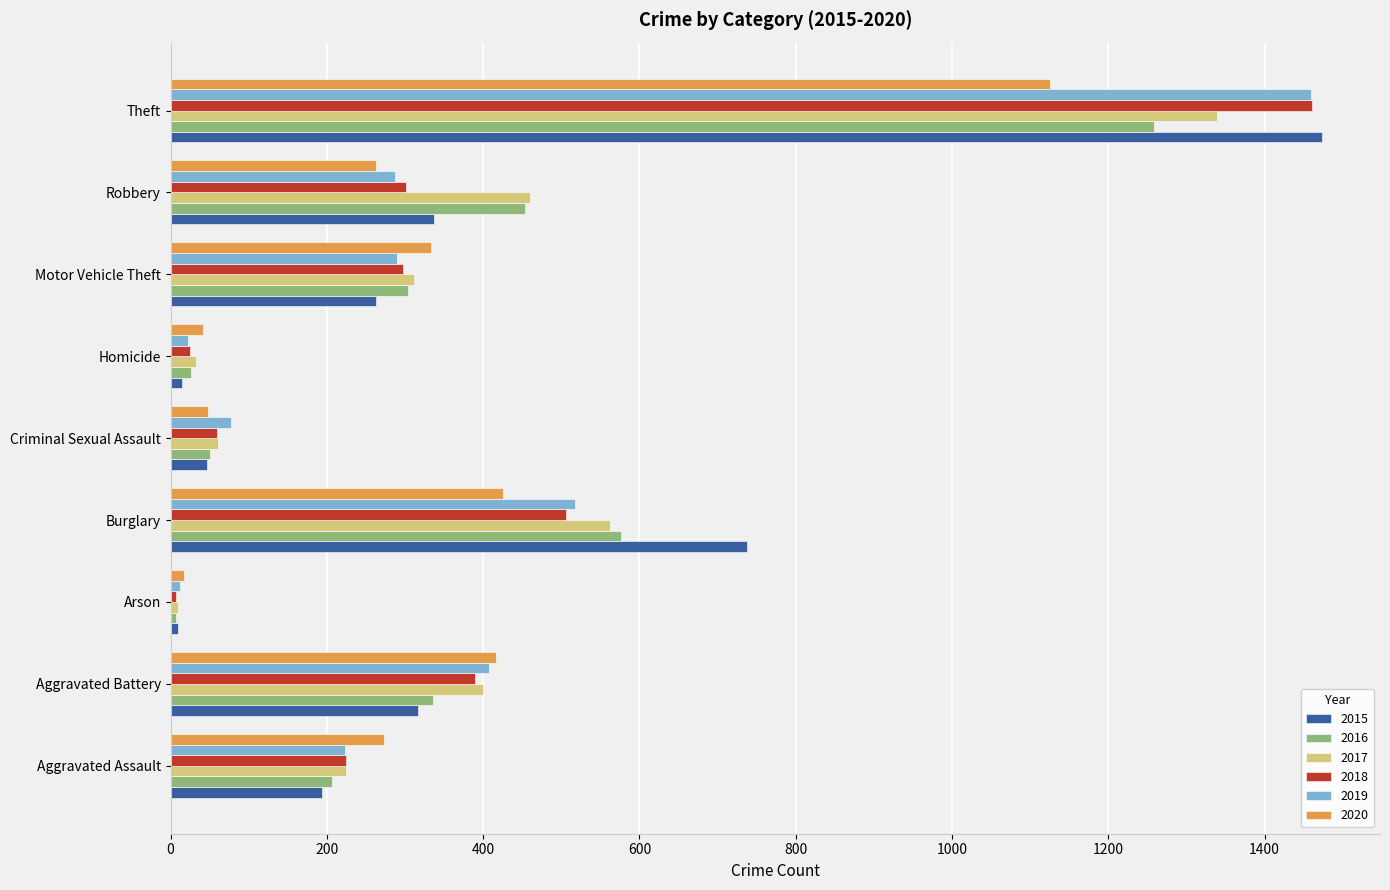

Where is 2017 nearest to the value 674?

Burglary